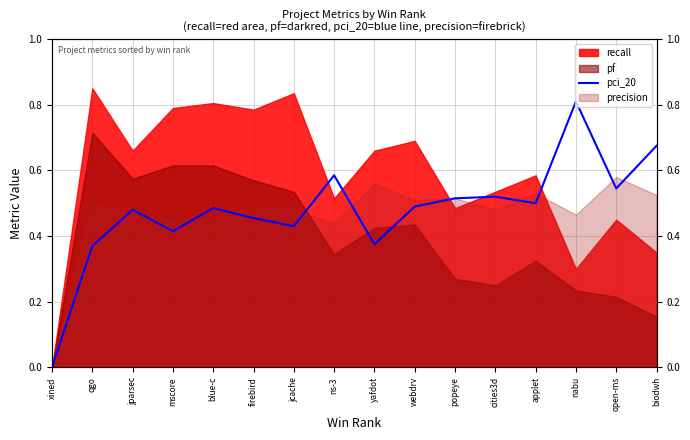

Reading left to right, extract all data points from this chart.

0.0	0.4	0.5	0.4	0.5	0.5	0.4	0.6	0.4	0.5	0.5	0.5	0.5	0.8	0.5	0.7